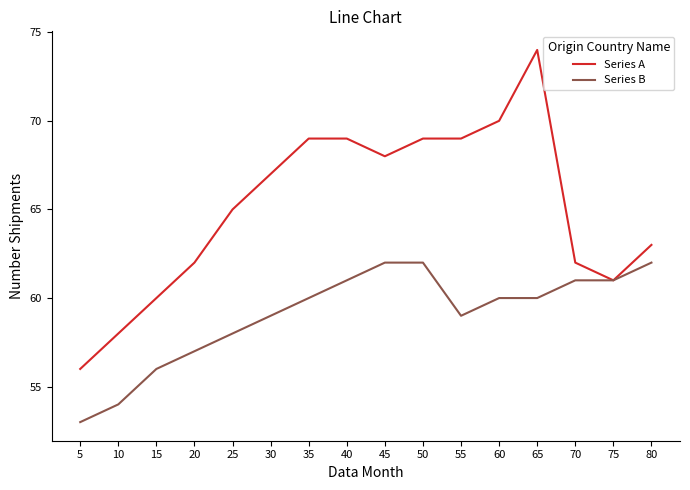

How many lines are shown in the chart?

2